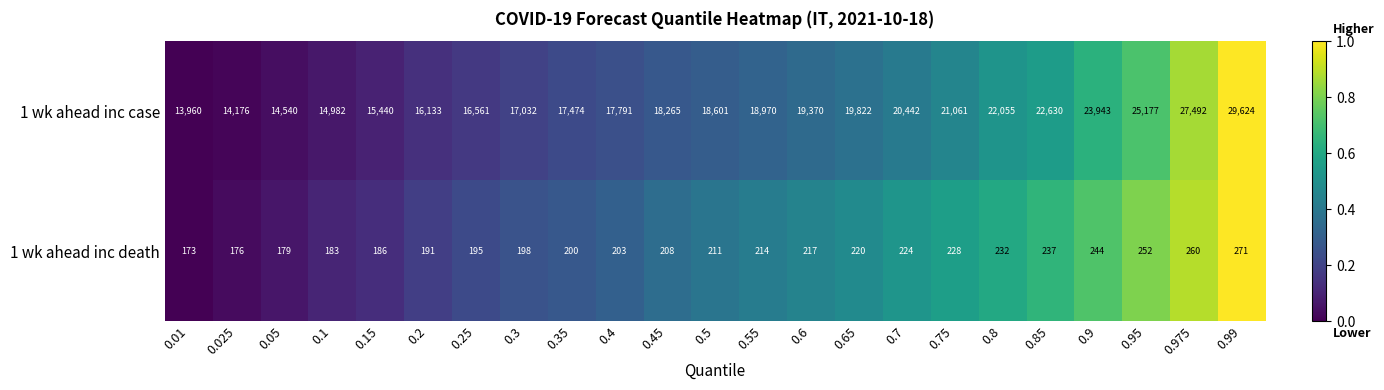

What is the spread (max minus min) of values at 0.65?

19602